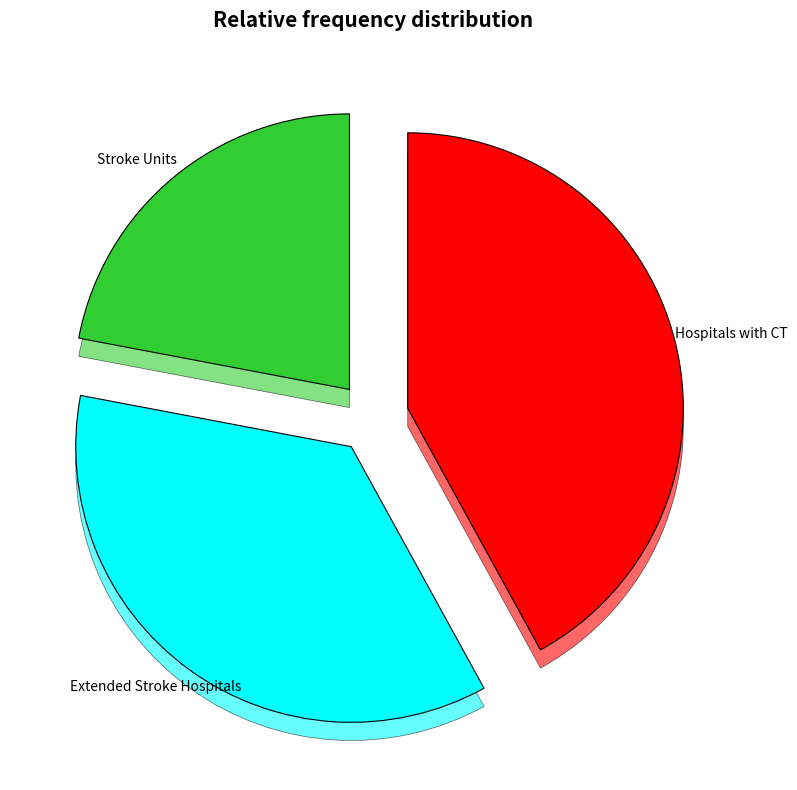

Combined, what portion of the pie is Hospitals with CT and Stroke Units?

64.0%